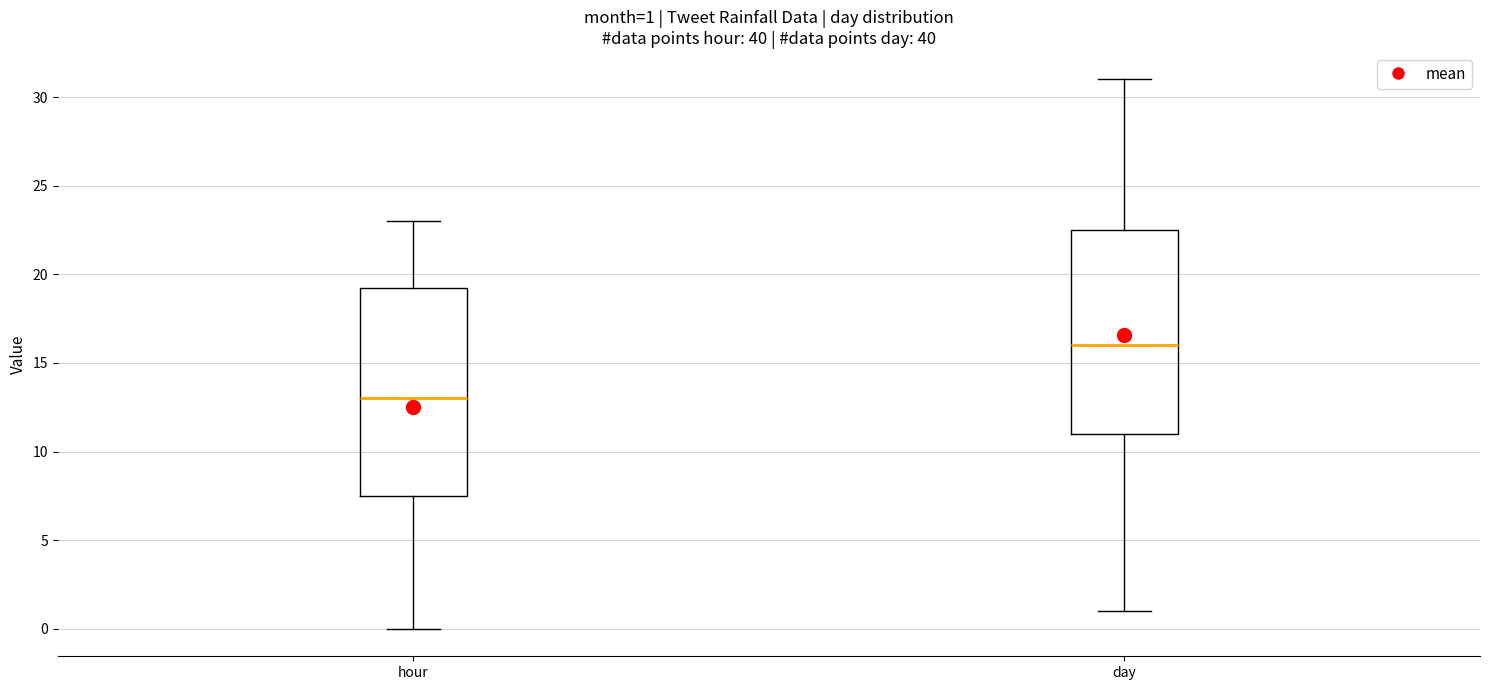

Which box's median line is the highest?

day